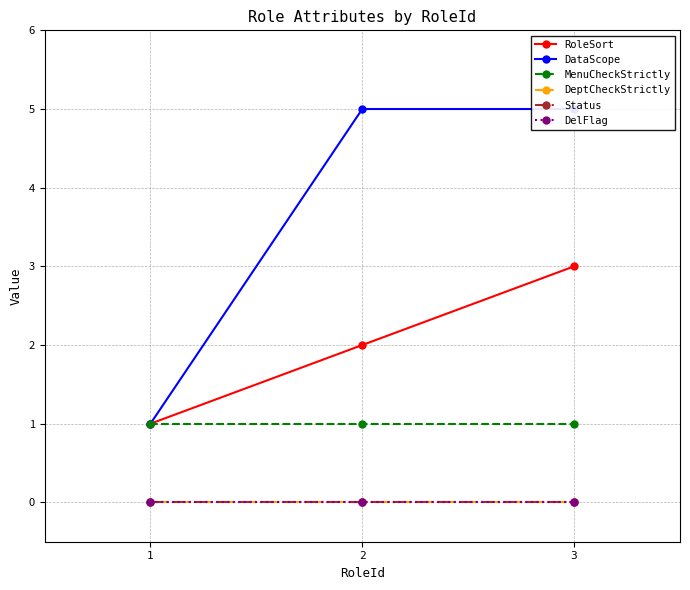

What is the total value across all series at 2?

8